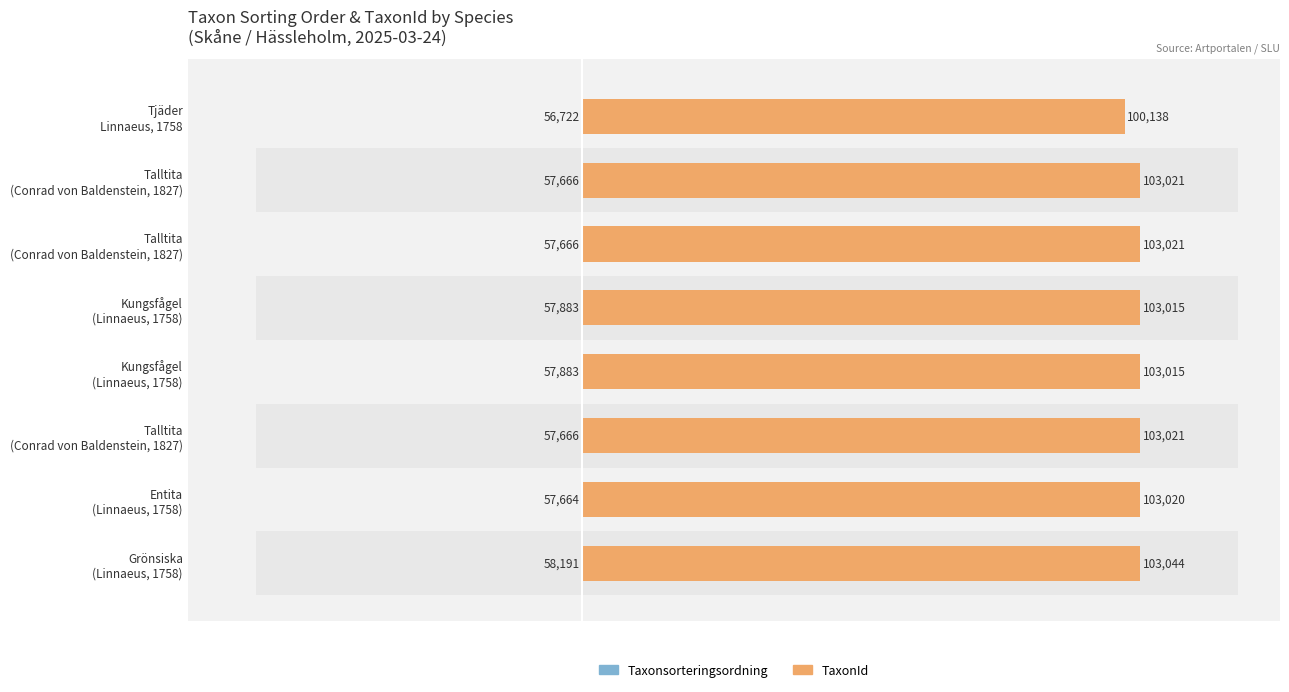

Reading left to right, extract all data points from this chart.

Taxonsorteringsordning: 58191	57664	57666	57883	57883	57666	57666	56722
TaxonId: 103044	103020	103021	103015	103015	103021	103021	100138